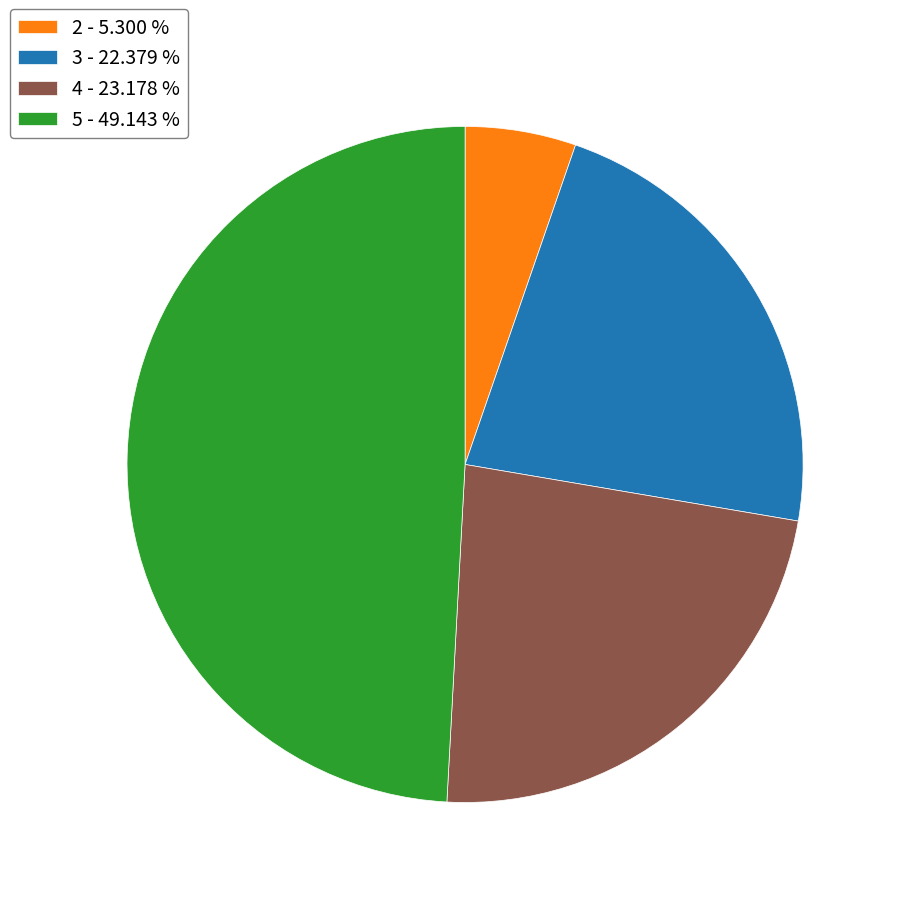

What is the ratio of the value at 4 - 23.178 % to the value at 3 - 22.379 %?

1.0